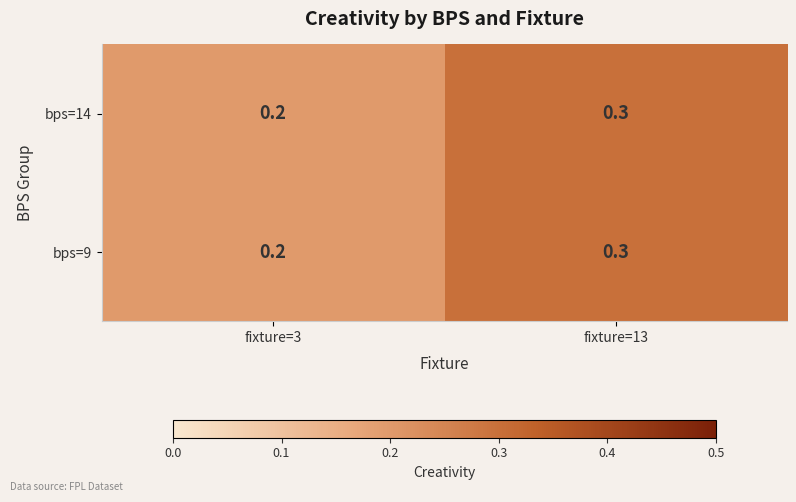

What is the total value across all series at fixture=13?

0.6